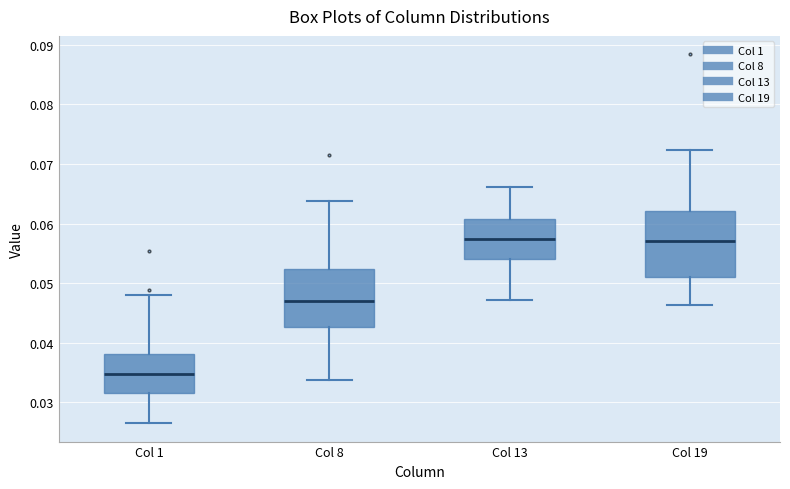

Comparing the boxes themselves (not the whiskers), which one is the tallest?

Col 19